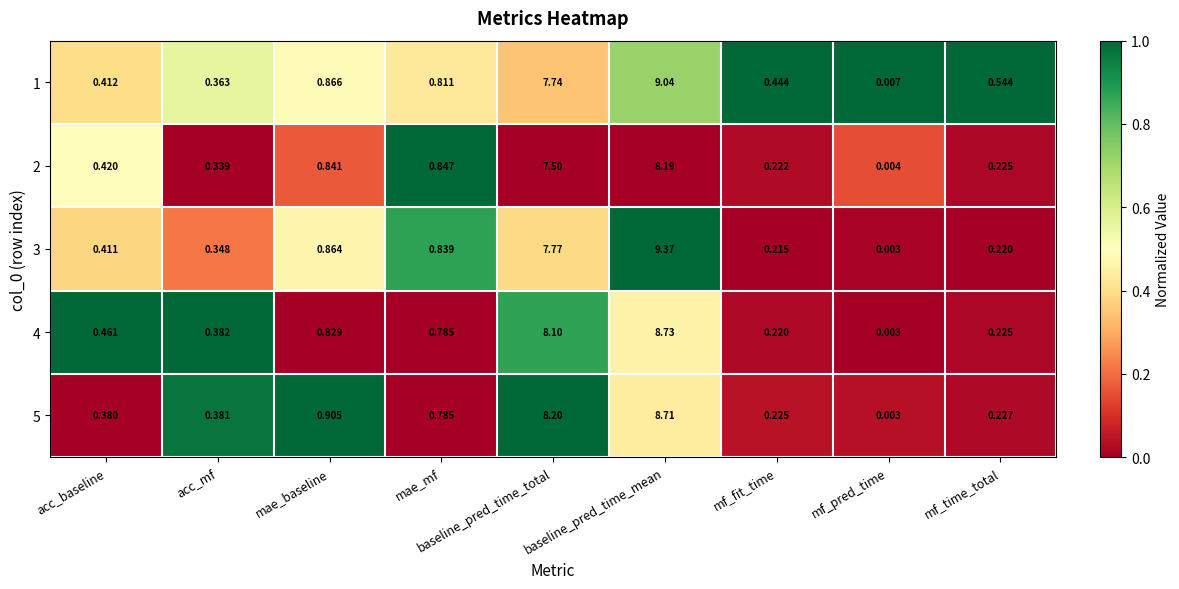

List the labels in order of 3 value, largest first.

baseline_pred_time_mean, baseline_pred_time_total, mae_baseline, mae_mf, acc_baseline, acc_mf, mf_time_total, mf_fit_time, mf_pred_time